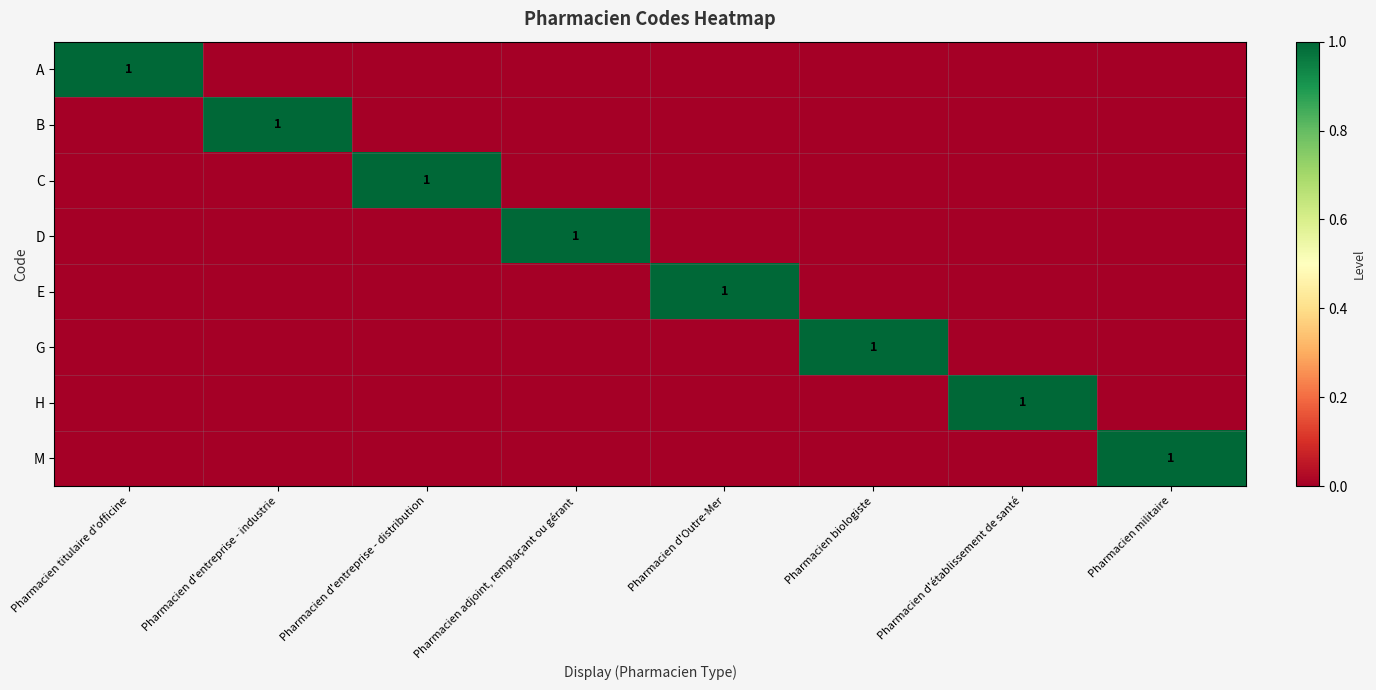

How many series are shown in this chart?

8